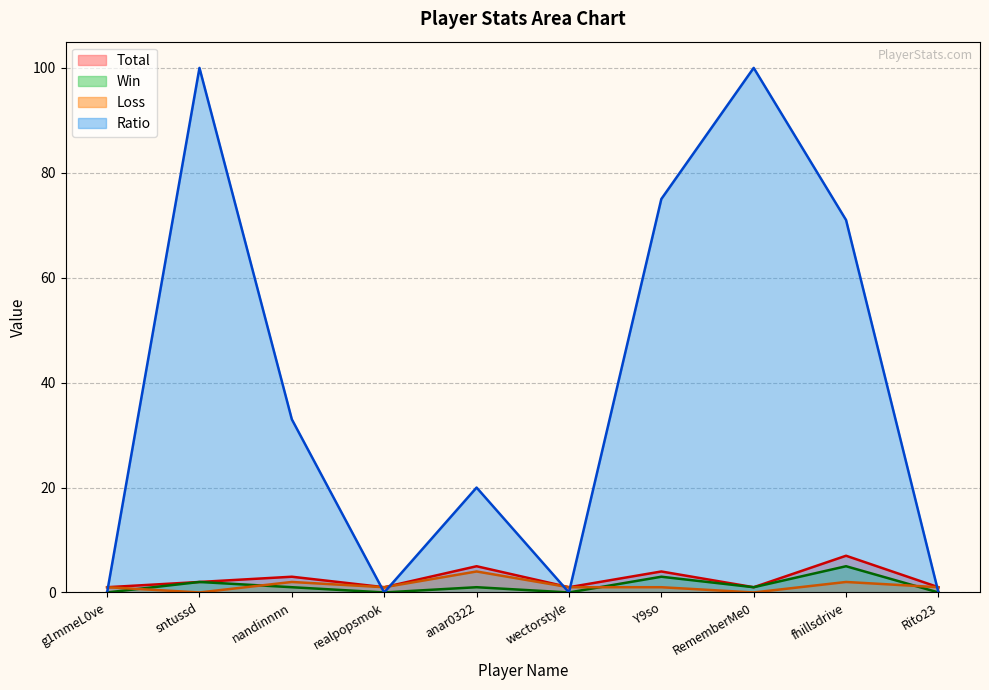

At which category does the chart reach its minimum across all series?

g1mmeL0ve